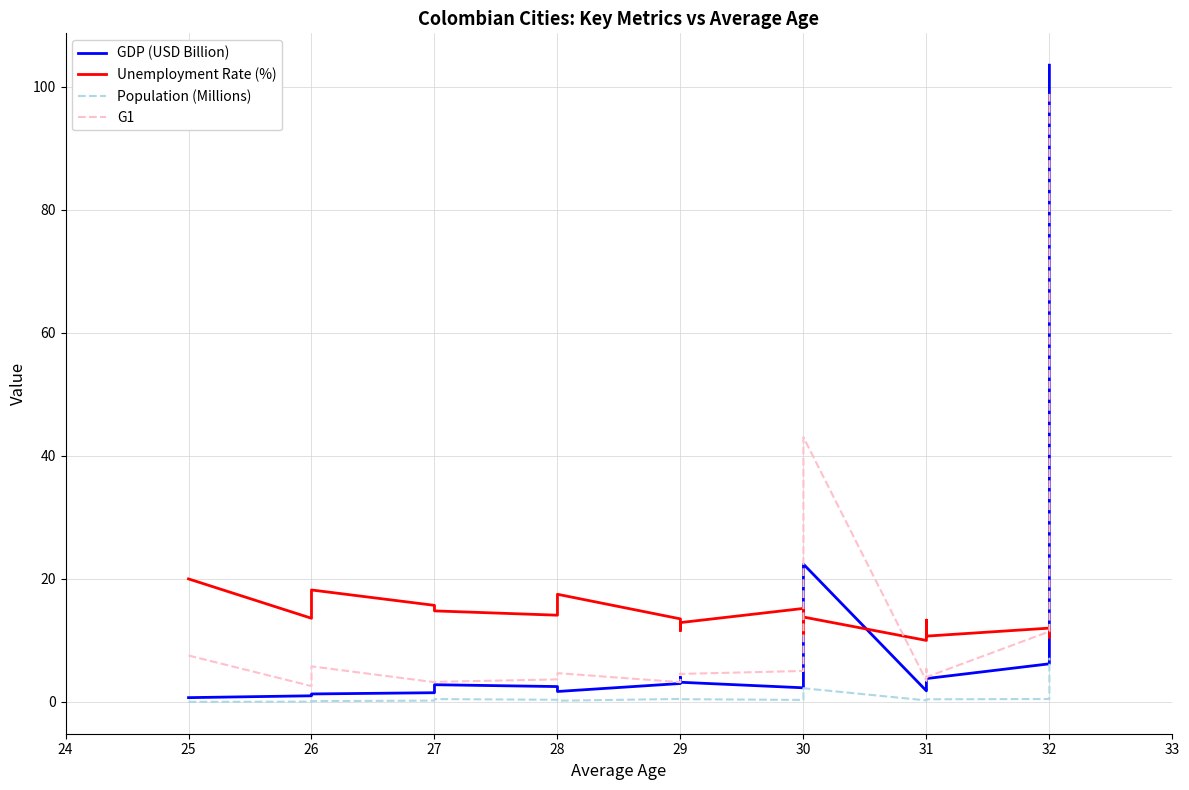

The G1 series shows 60.0 at 30. True or false?

False